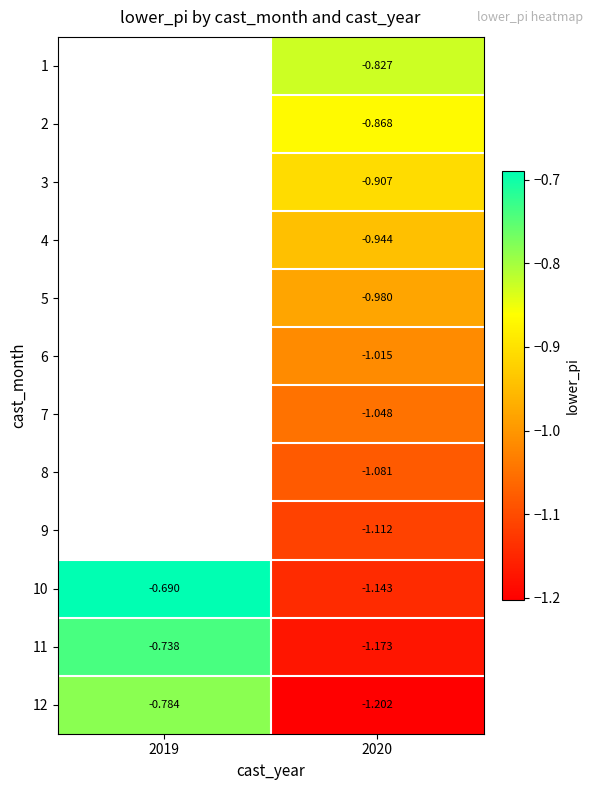

Which label corresponds to the smallest value in the chart?

2020